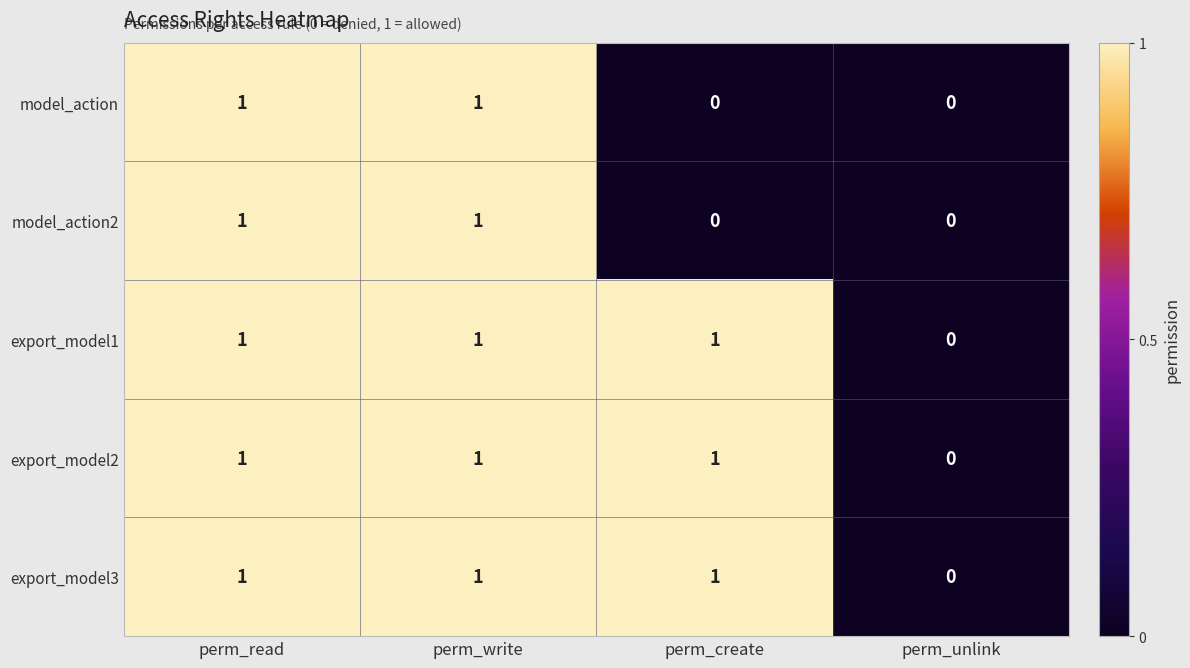

What is the total value across all series at perm_create?

3